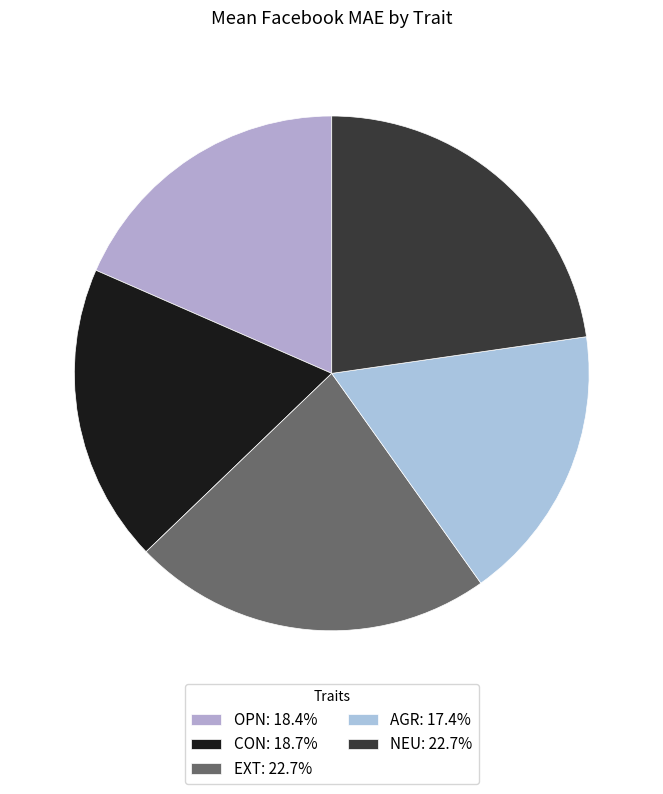

How many slices are in this pie chart?

5